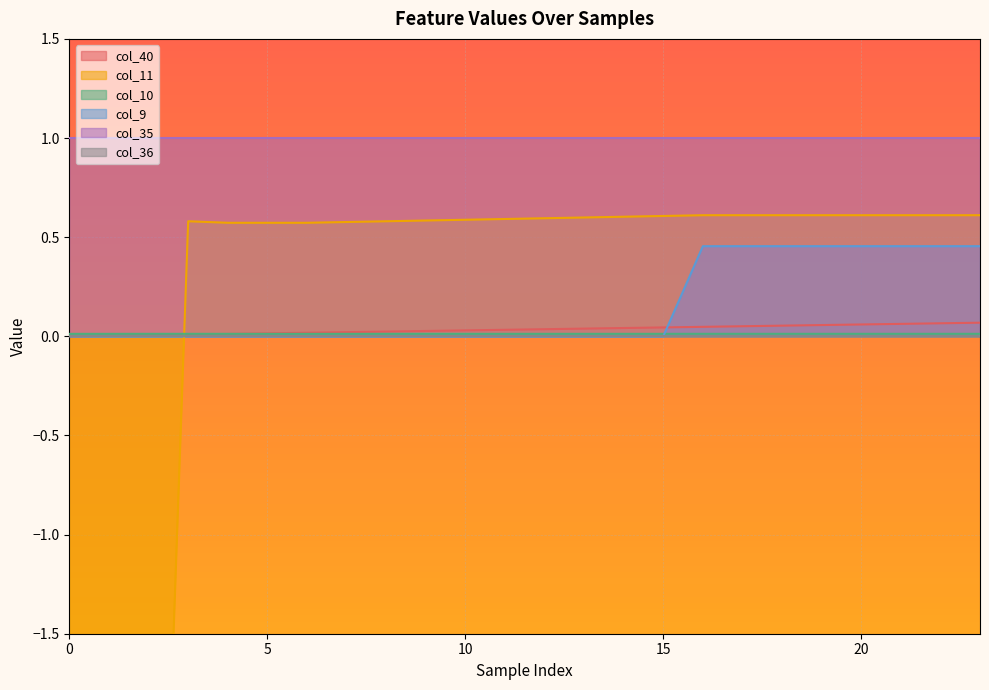

What is the lowest value of the col_11 series?

-5.1